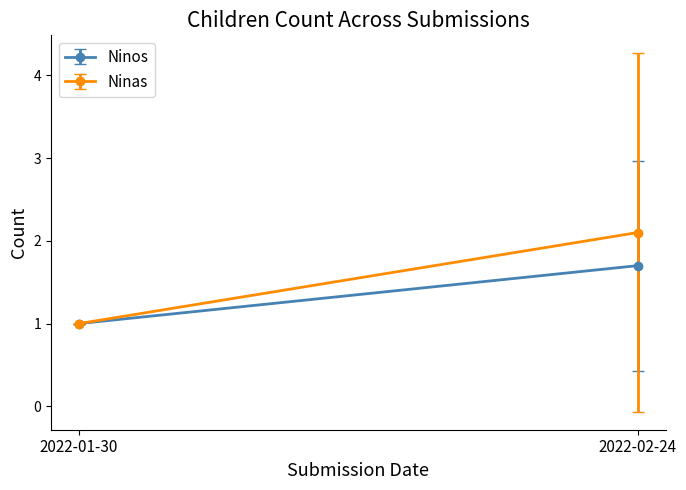

The Ninos series shows -3 at 2022-02-24. True or false?

False